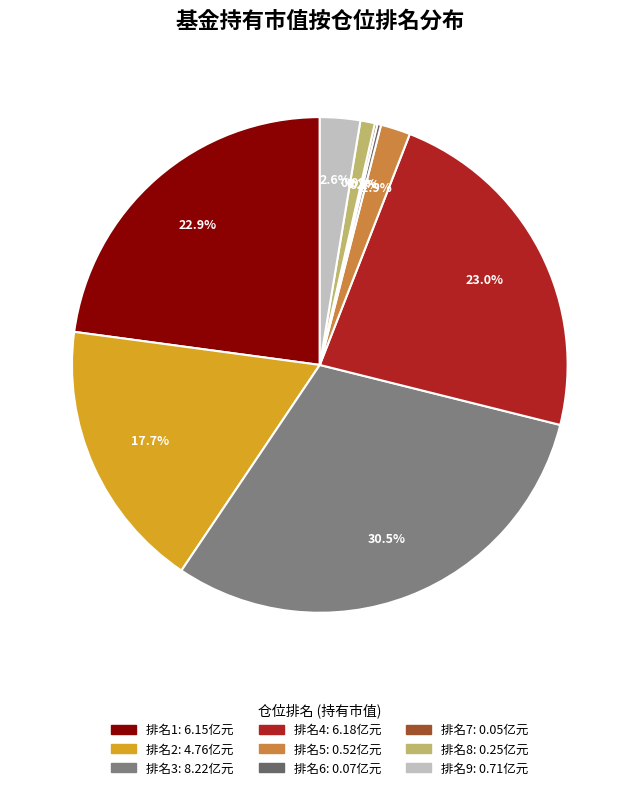

How many segments does this pie chart have?

9